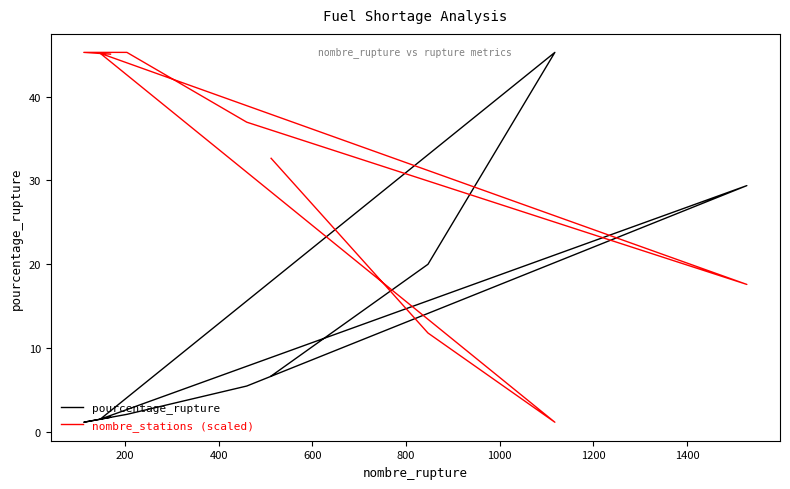

At 1200, list the series in order from smallest to largest.

pourcentage_rupture, nombre_stations (scaled)